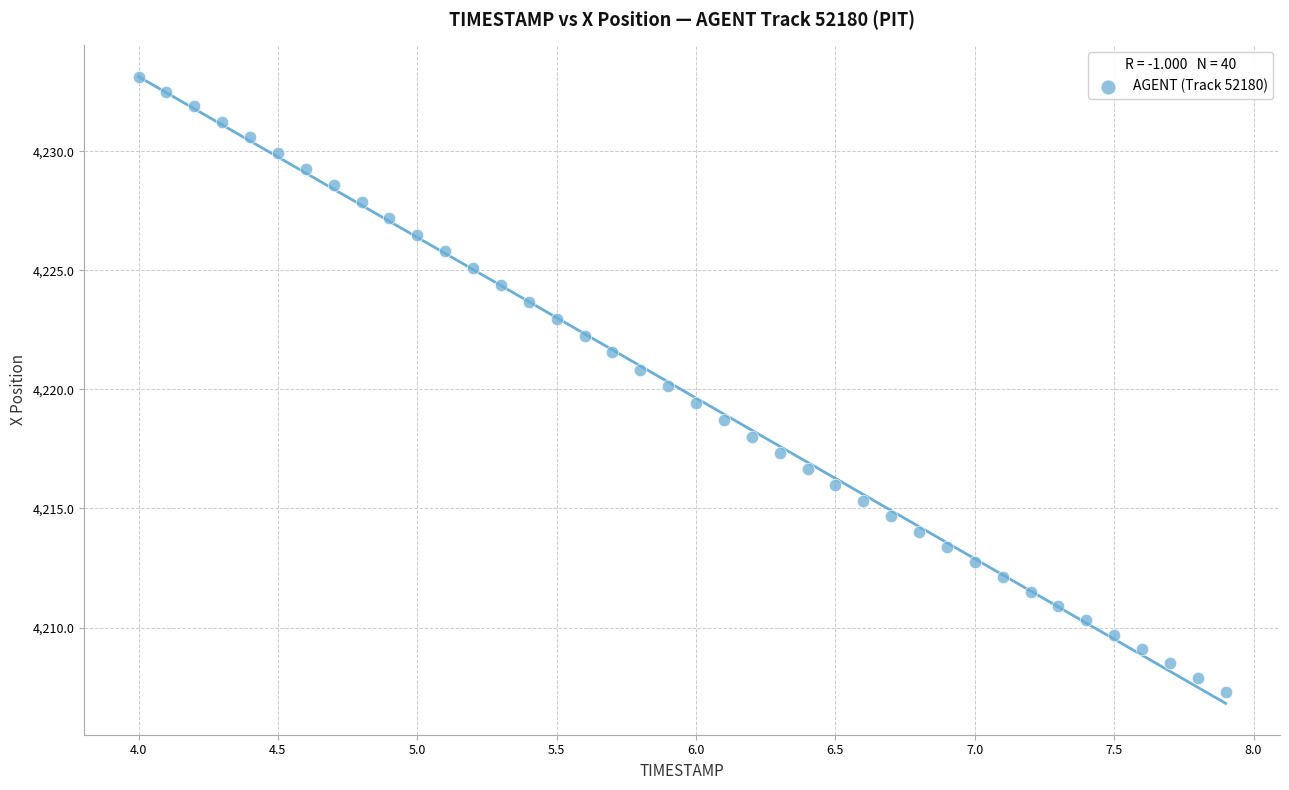

What is the range of Y values (max minus min)?

25.8